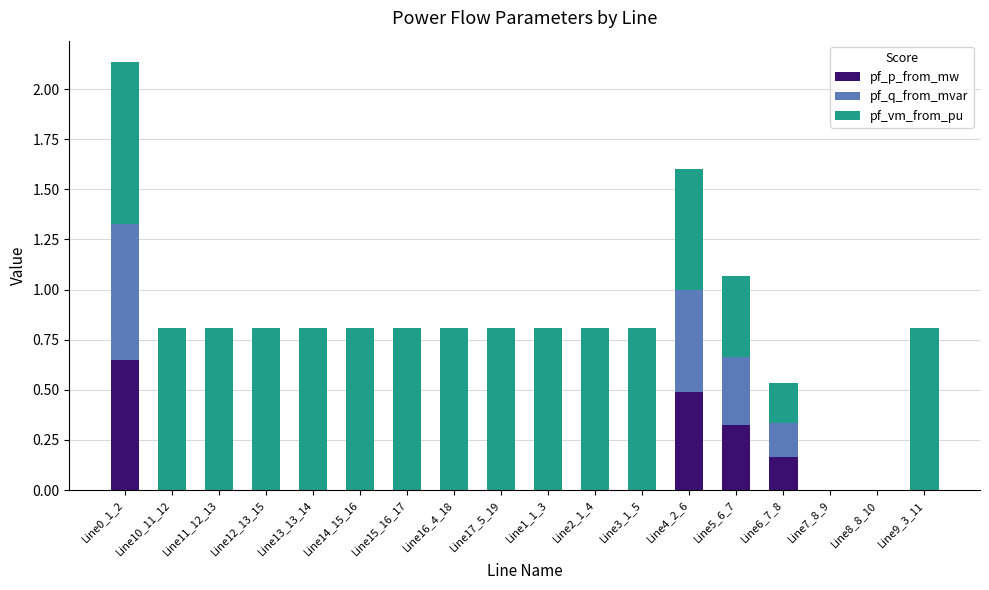

True or false: pf_p_from_mw has a value of 0.0 at Line11_12_13.

True